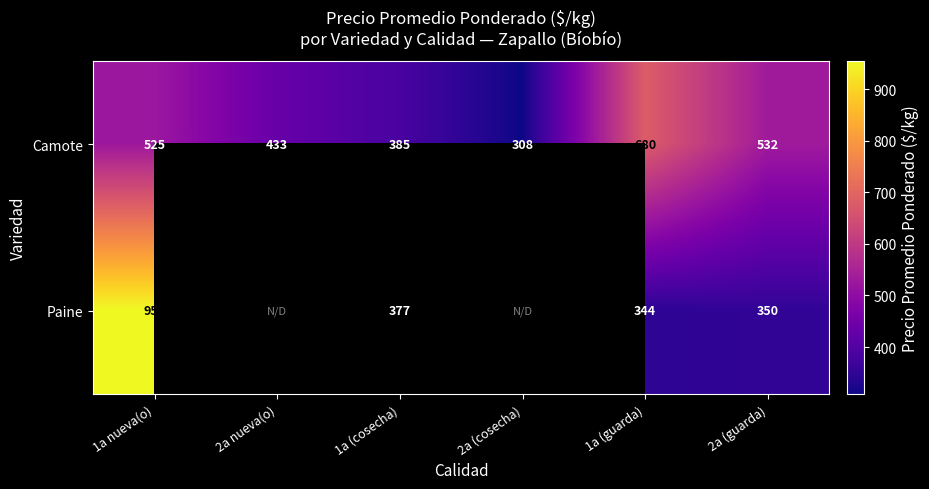

The value of Camote at 1a (guarda) is 680. True or false?

True